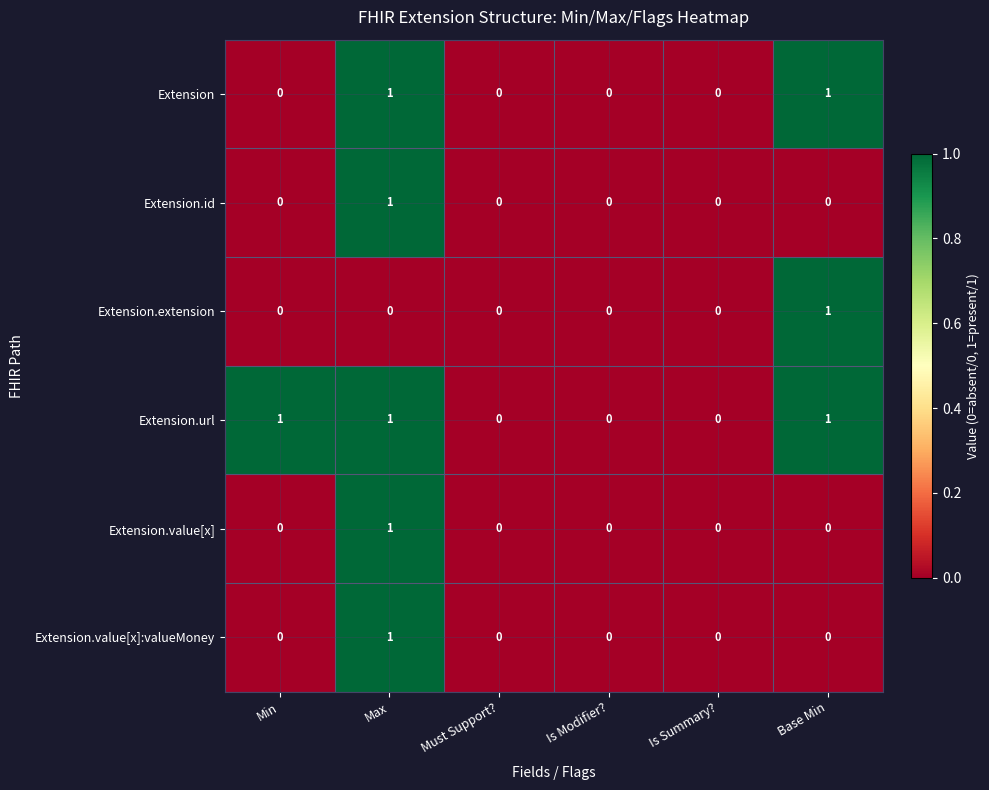

Which series has the largest total across all categories?

Extension.url